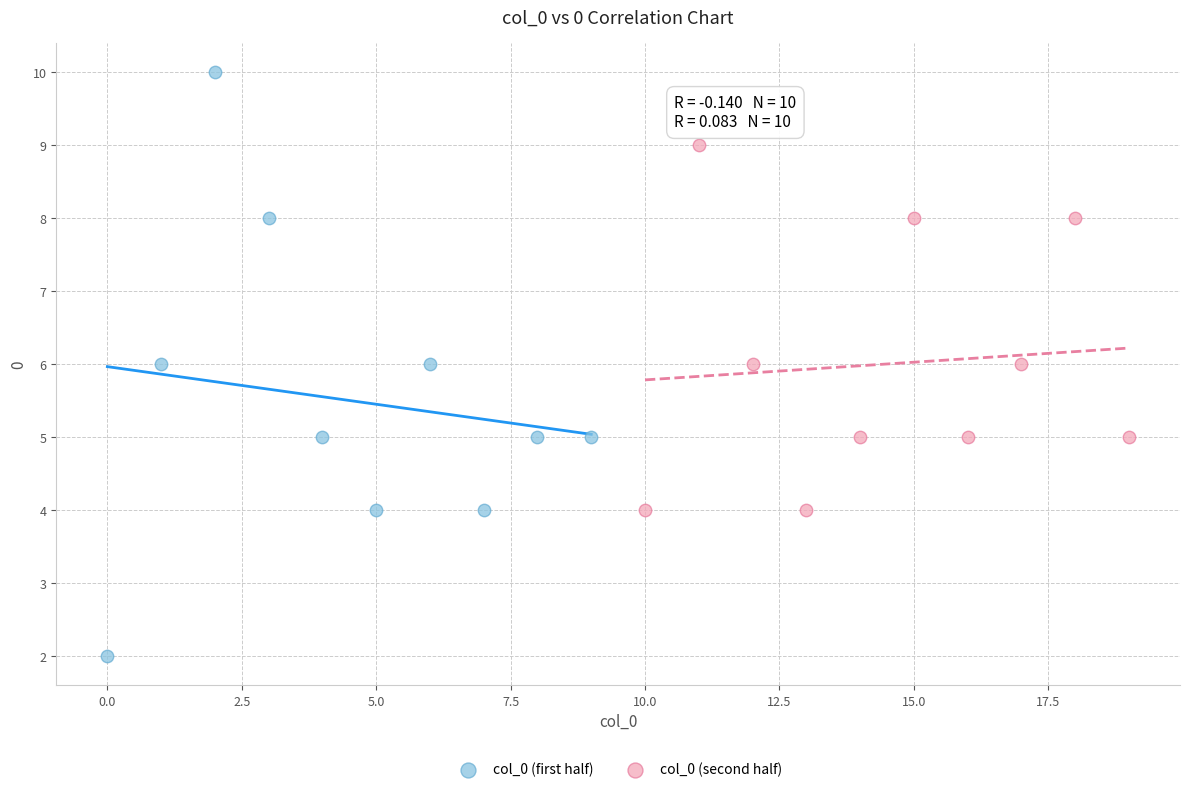

Which series contains the lowest Y value?

col_0 (first half)